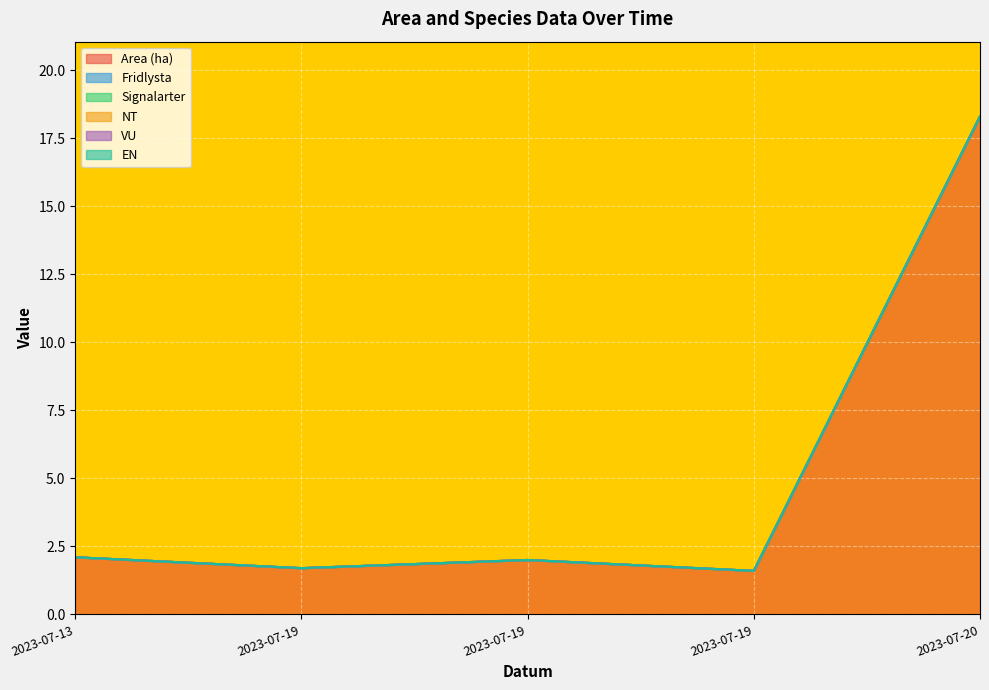

What is the difference between the highest and lowest values at 2023-07-13?

2.1